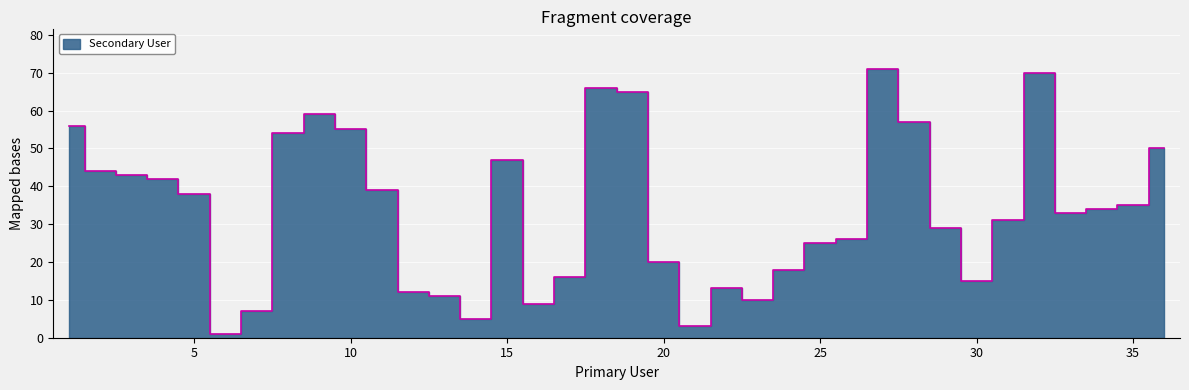

What is the difference between the maximum and second lowest values?

68